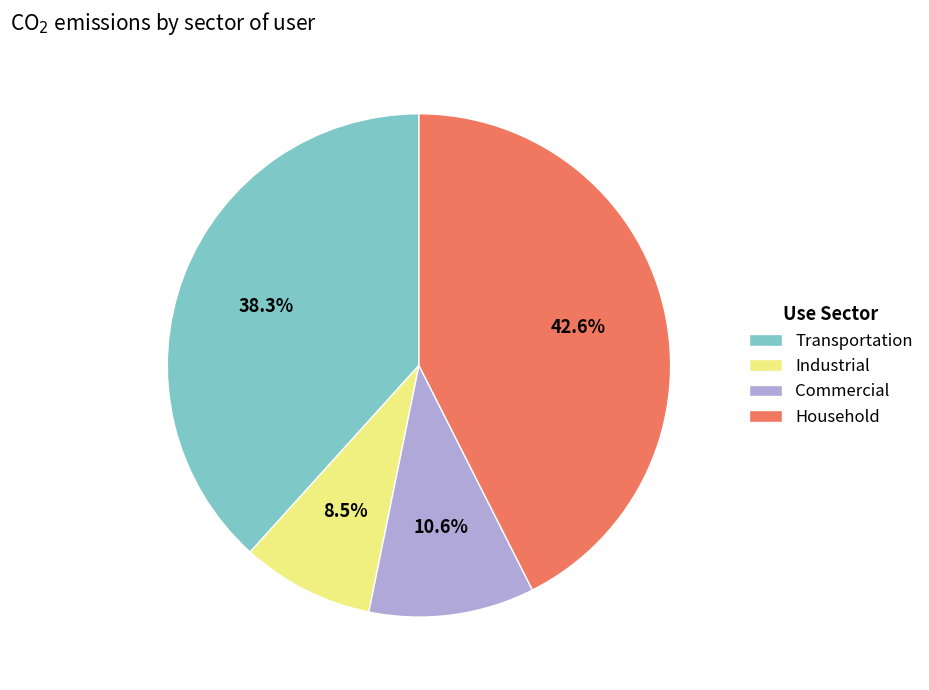

Count the number of slices in the pie.

4